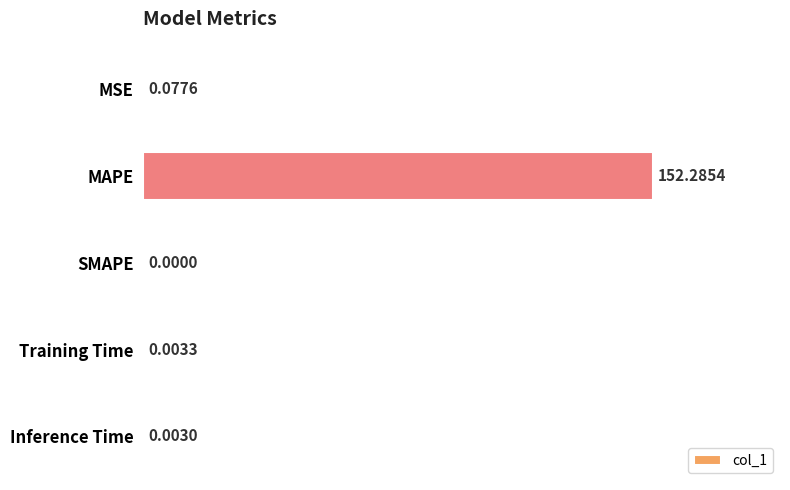

Which category has the highest value across all series?

MAPE